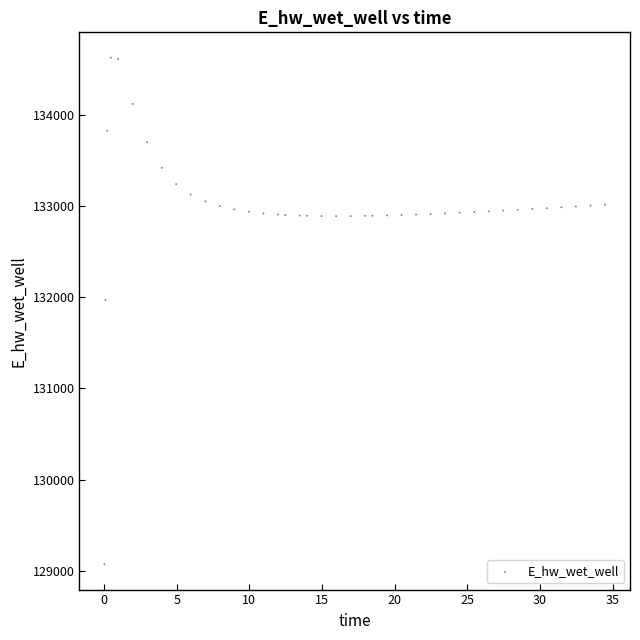

What Y value in the scatter plot is closest to 131849?

131970.0